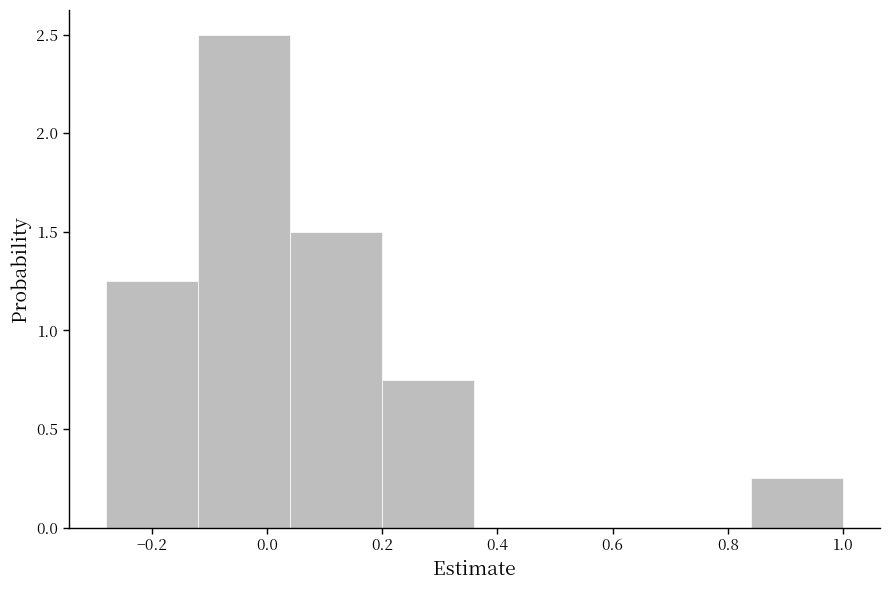

Reading left to right, list every bar in this chart as the range it spans on the x-axis followed by its height. Neither the bar edges nor the heights are printed on the chart, so give them approximately, as read against the axes.

-0.28 to -0.12: 1.25
-0.12 to 0.04: 2.50
0.04 to 0.20: 1.50
0.20 to 0.36: 0.75
0.36 to 0.52: 0
0.52 to 0.68: 0
0.68 to 0.84: 0
0.84 to 1.00: 0.25